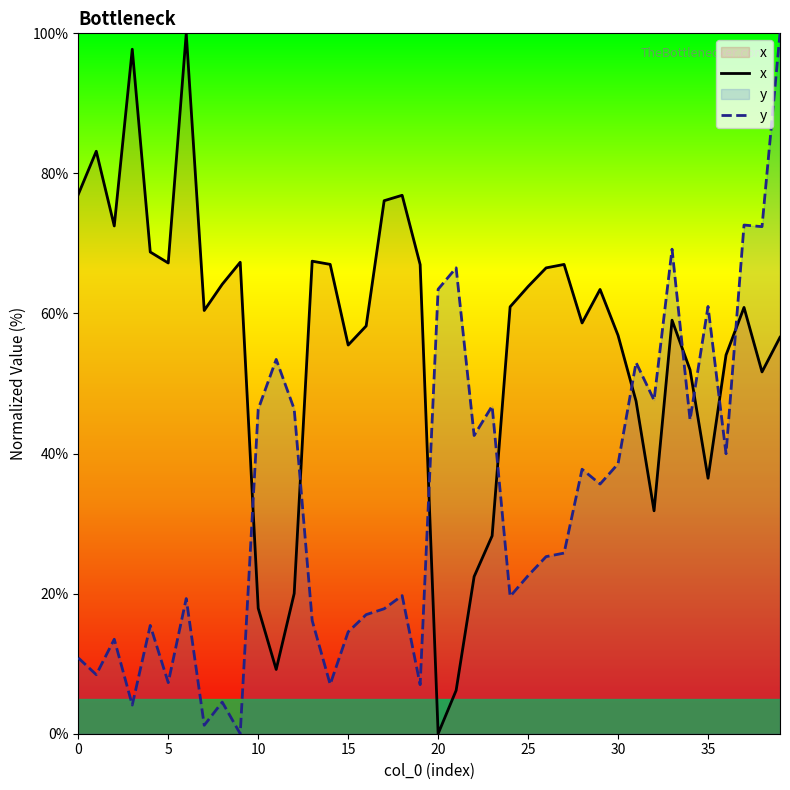

The x series shows 22.4 at 22. True or false?

True